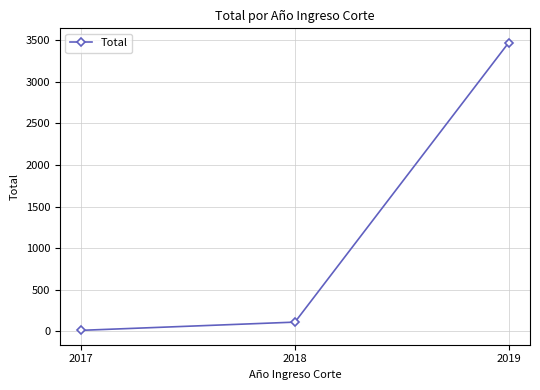

Which label corresponds to the largest value in the chart?

2019